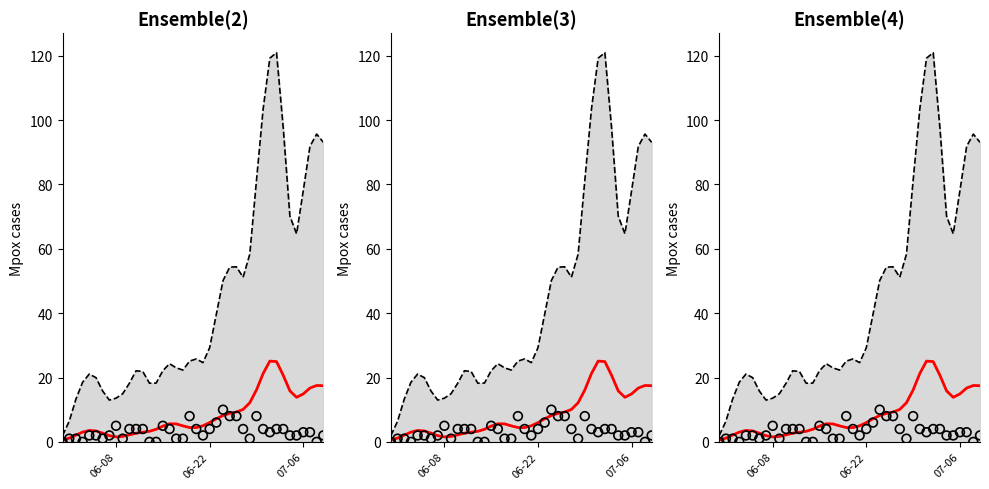

What are all the series names shown in the legend?

upper bound, median, observed